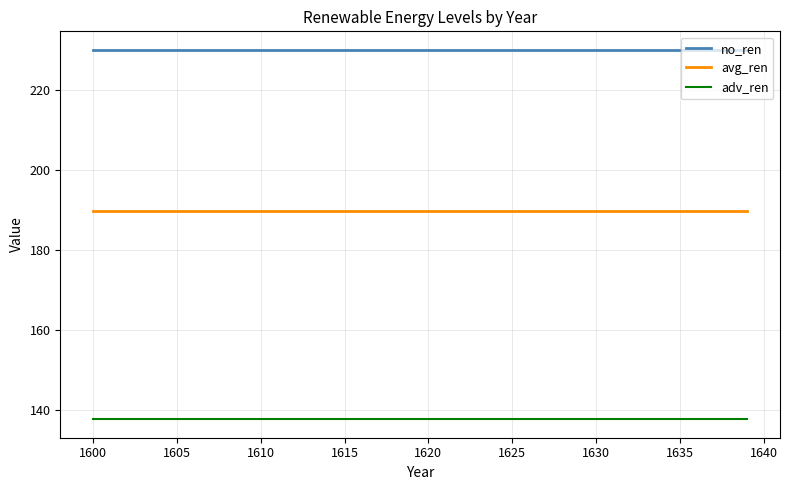

True or false: avg_ren and no_ren intersect in this chart.

False